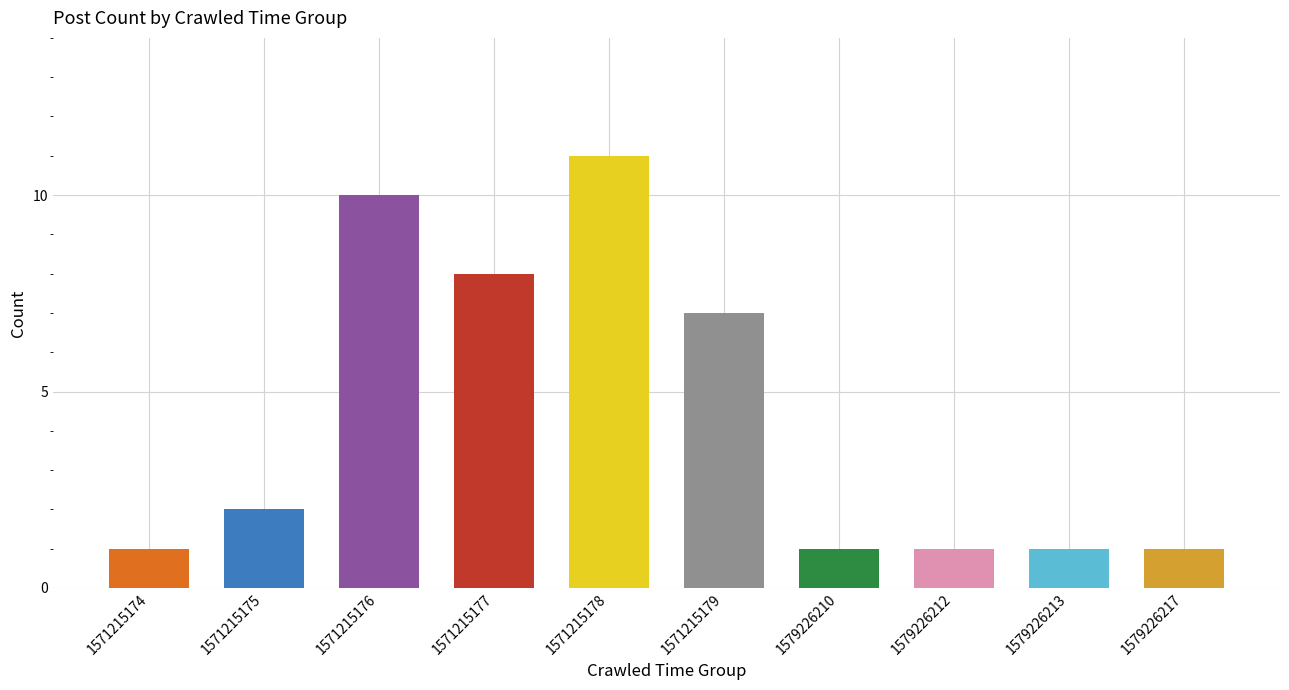

How many values are between 1 and 8?

8